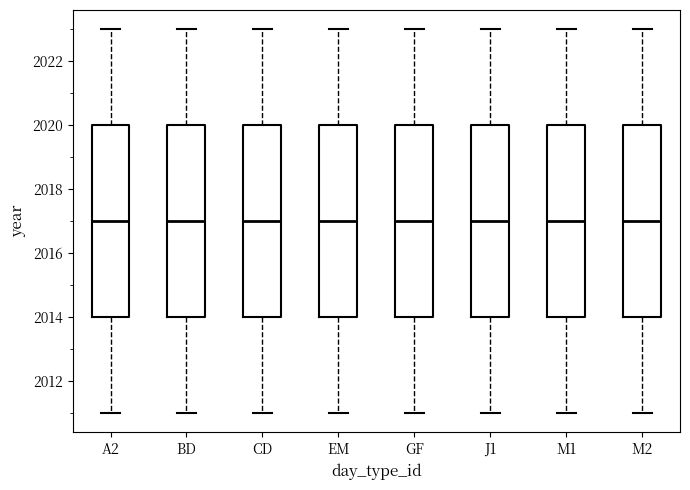

Reading left to right, read every box against the y-axis: the position of its median line, the range the box covers, and the ends of its whiskers. The values are not printed on the chart, so give them approximately, as read against the axis.

A2: median 2017, box 2014 to 2020, whiskers 2011 to 2023
BD: median 2017, box 2014 to 2020, whiskers 2011 to 2023
CD: median 2017, box 2014 to 2020, whiskers 2011 to 2023
EM: median 2017, box 2014 to 2020, whiskers 2011 to 2023
GF: median 2017, box 2014 to 2020, whiskers 2011 to 2023
J1: median 2017, box 2014 to 2020, whiskers 2011 to 2023
M1: median 2017, box 2014 to 2020, whiskers 2011 to 2023
M2: median 2017, box 2014 to 2020, whiskers 2011 to 2023